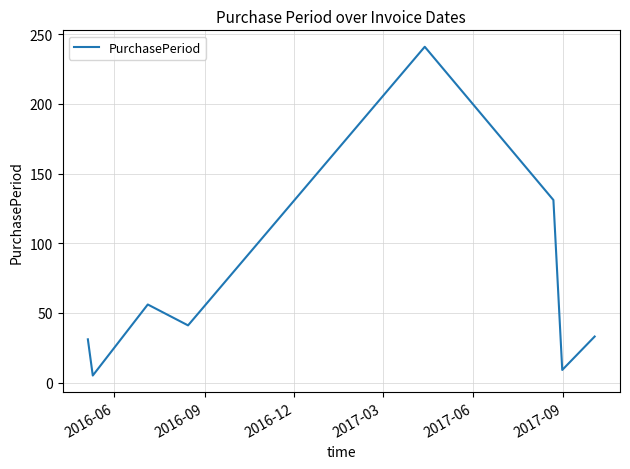

True or false: the data has more than 0 interior local peaks.

True